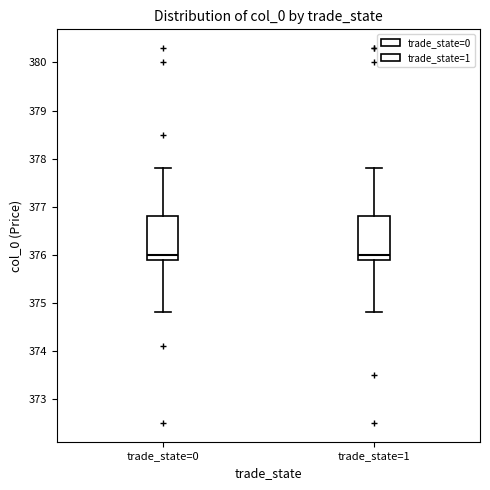

Reading left to right, read every box against the y-axis: the position of its median line, the range the box covers, and the ends of its whiskers. The values are not printed on the chart, so give them approximately, as read against the axis.

trade_state=0: median 376.0, box 375.9 to 376.8, whiskers 374.8 to 377.8
trade_state=1: median 376.0, box 375.9 to 376.8, whiskers 374.8 to 377.8